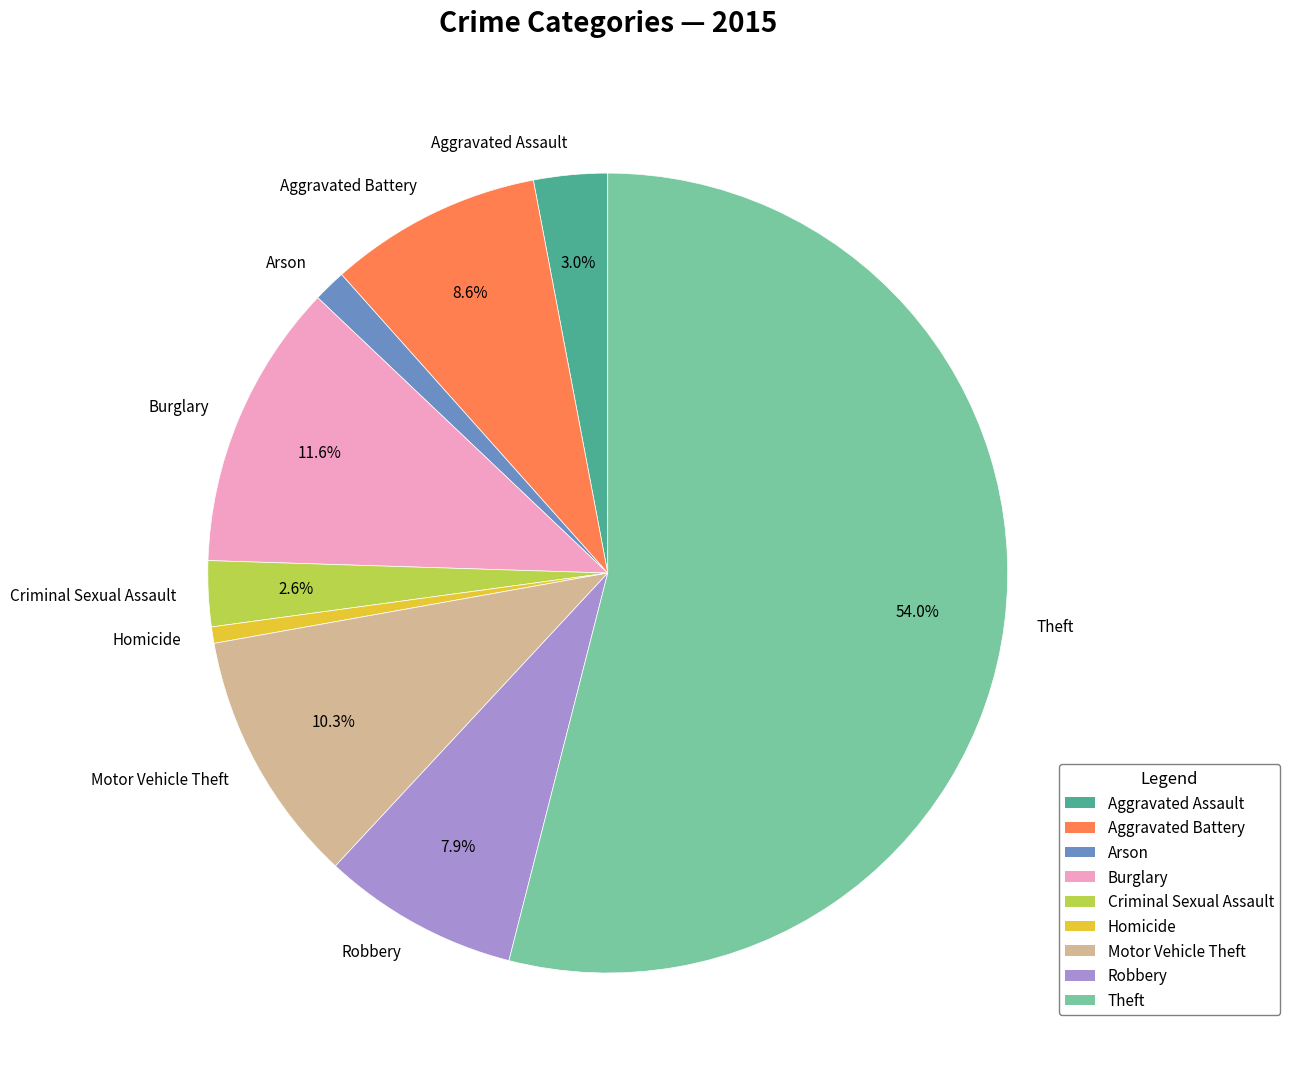

Combined, what portion of the pie is Burglary and Criminal Sexual Assault?

14.2%